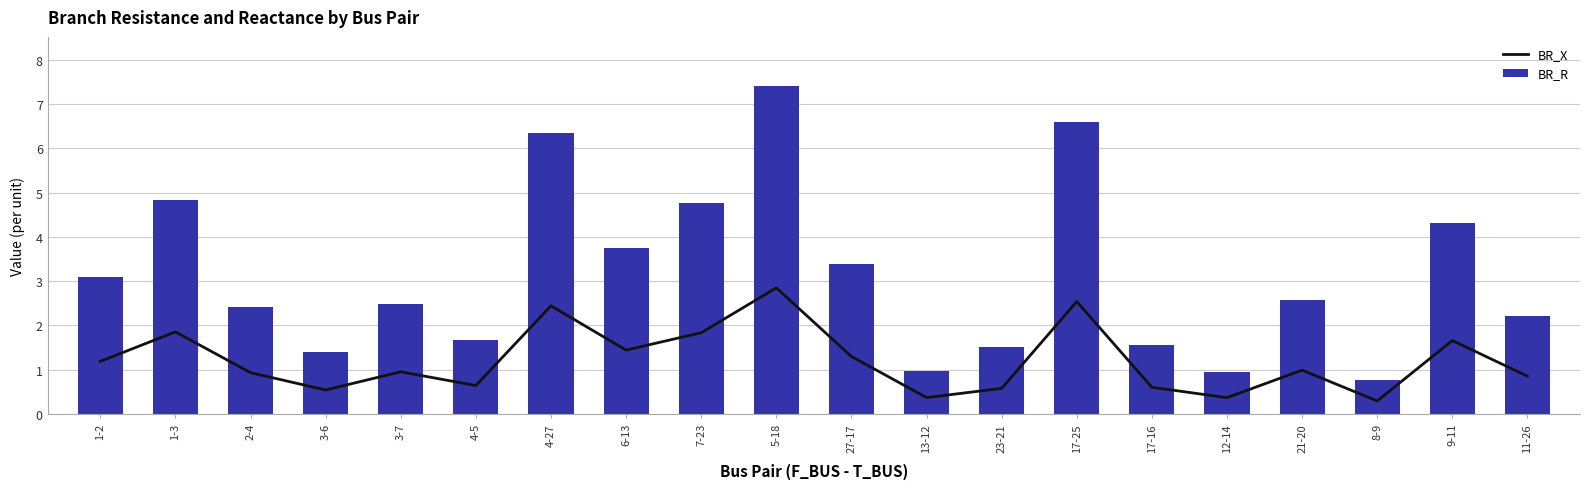

What are all the series names shown in the legend?

BR_X, BR_R